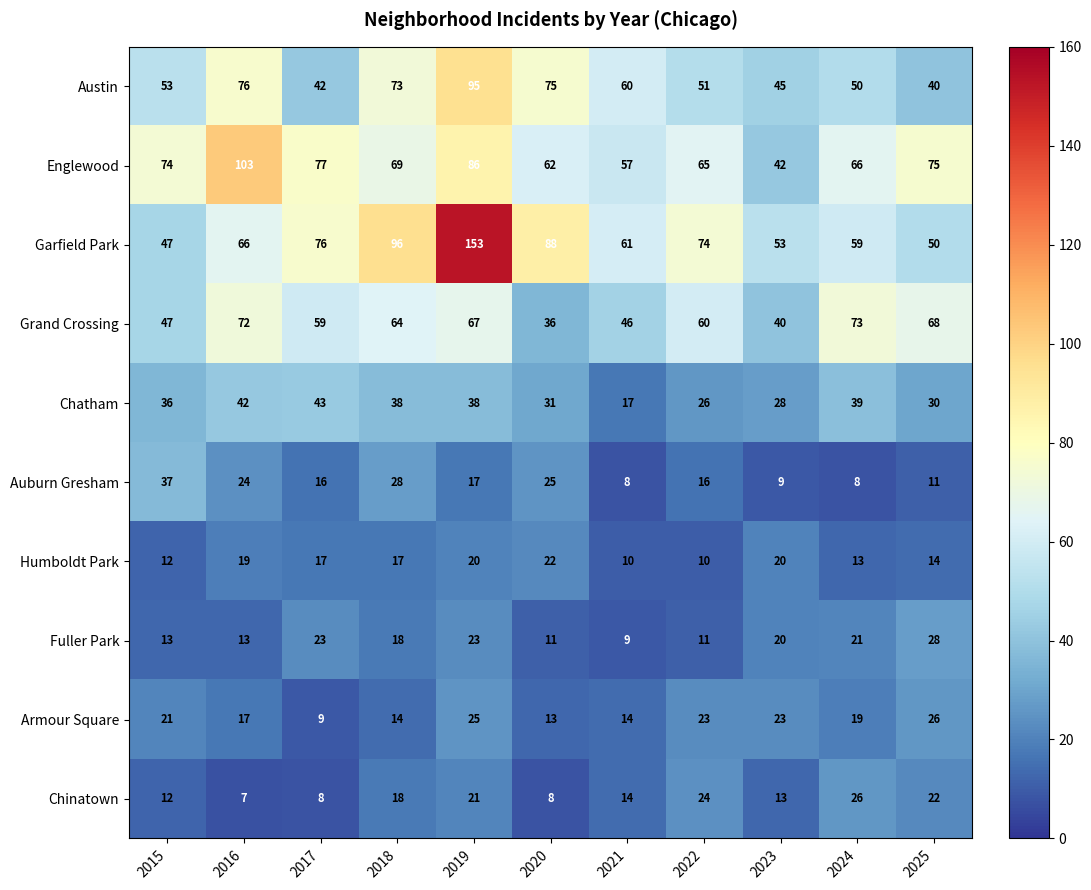

At how many categories does at least one series exceed 82?

4